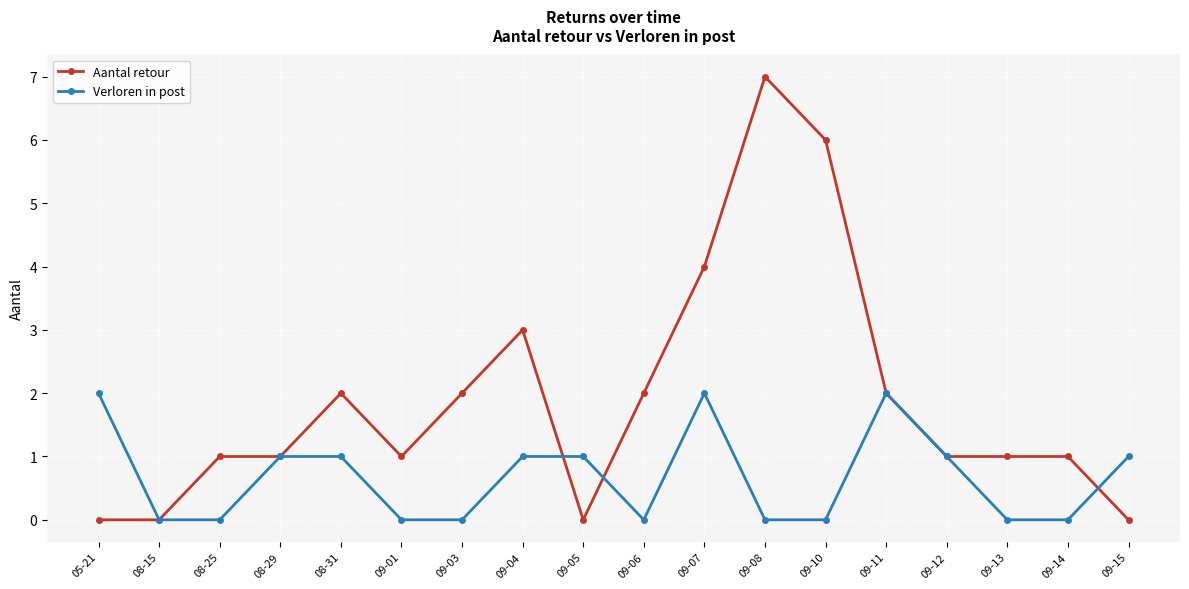

Where does the Verloren in post series first go above 1?

05-21